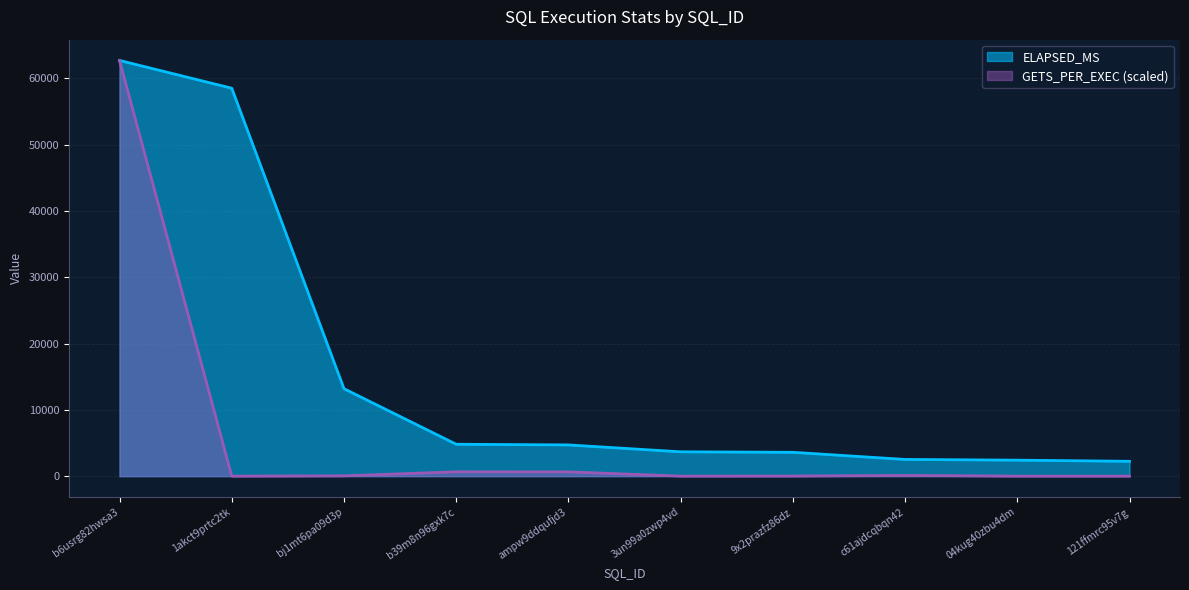

How many lines are shown in the chart?

2